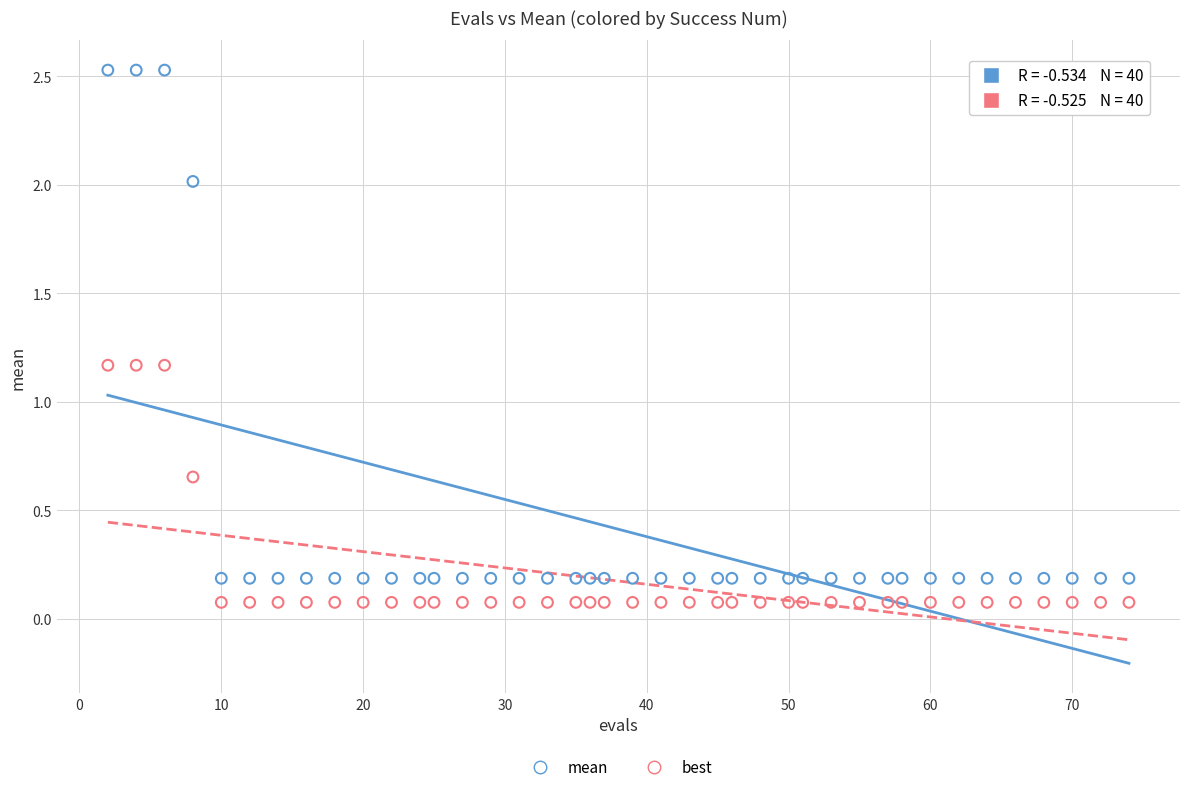

What are all the series names shown in the legend?

mean, best